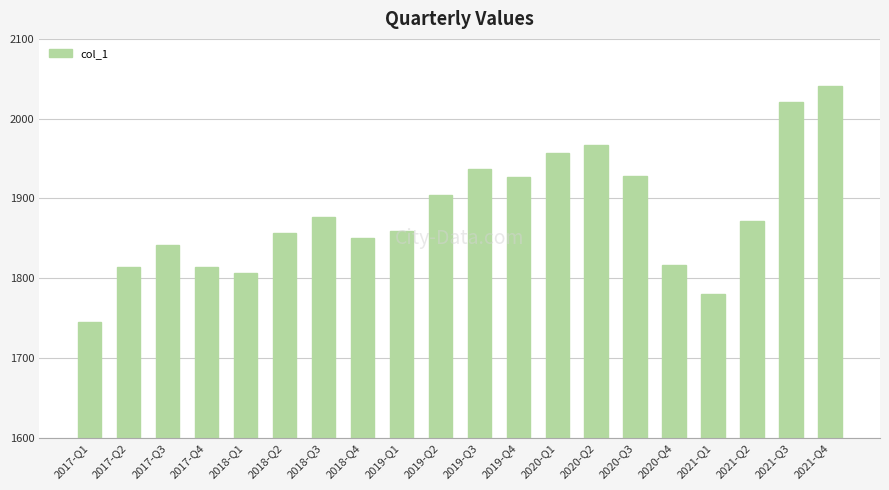

Approximately how many times larger is the value at 2017-Q4 compared to 2018-Q2?

1.0